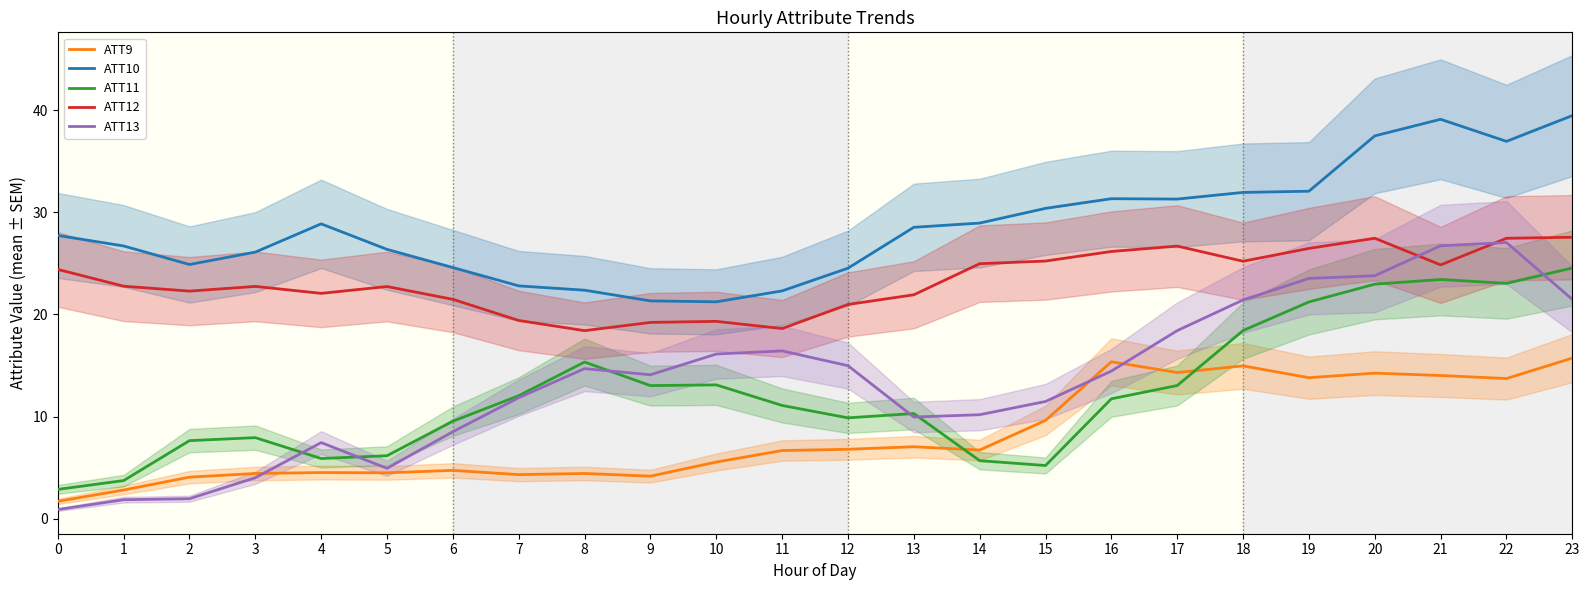

What are all the series names shown in the legend?

ATT9, ATT10, ATT11, ATT12, ATT13